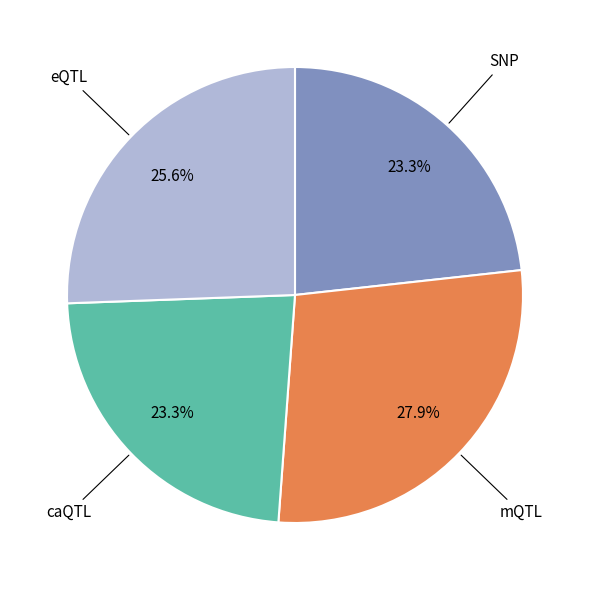

Is there any slice that represents more than half of the pie?

No